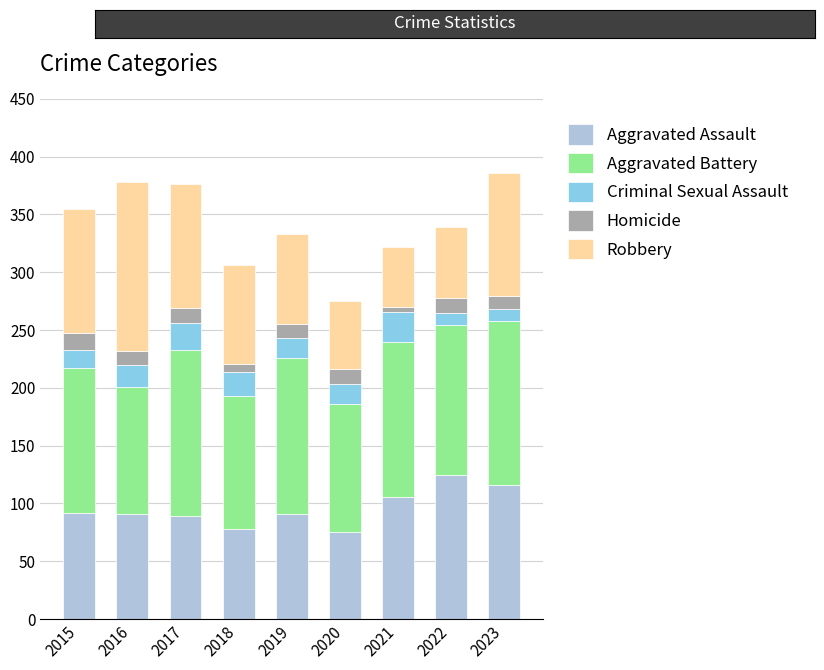

What is the difference between the second highest and second lowest values in the Aggravated Assault series?

38